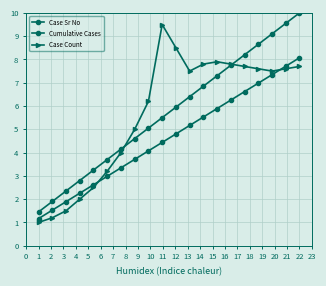

Count the number of data series in this chart.

3